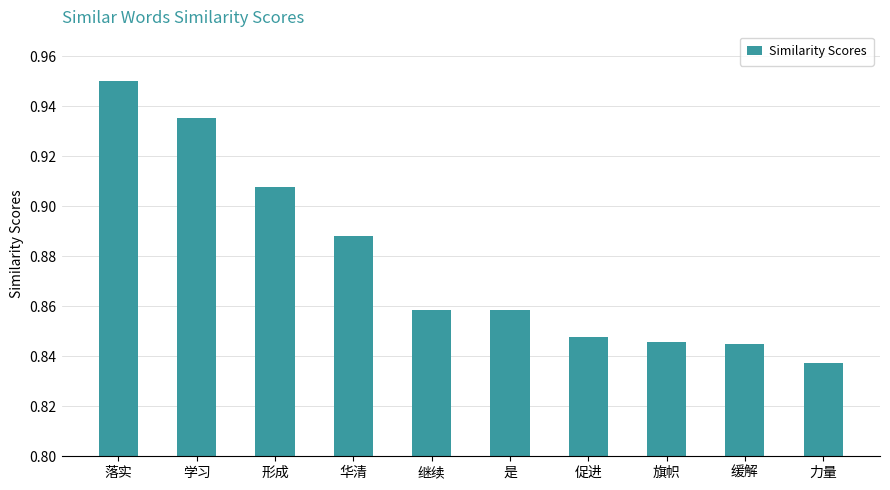

What is the label of the 5th bar from the left?

继续